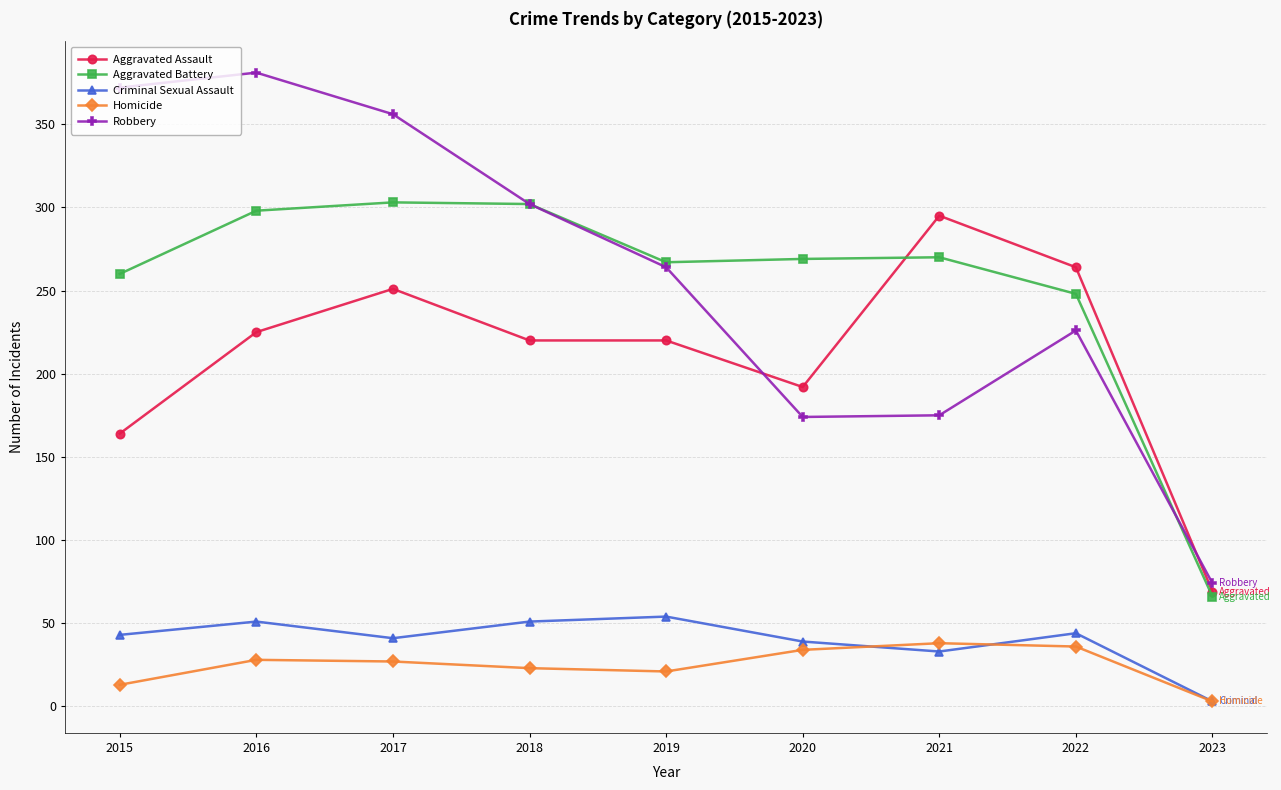

What is the smallest value displayed?

3